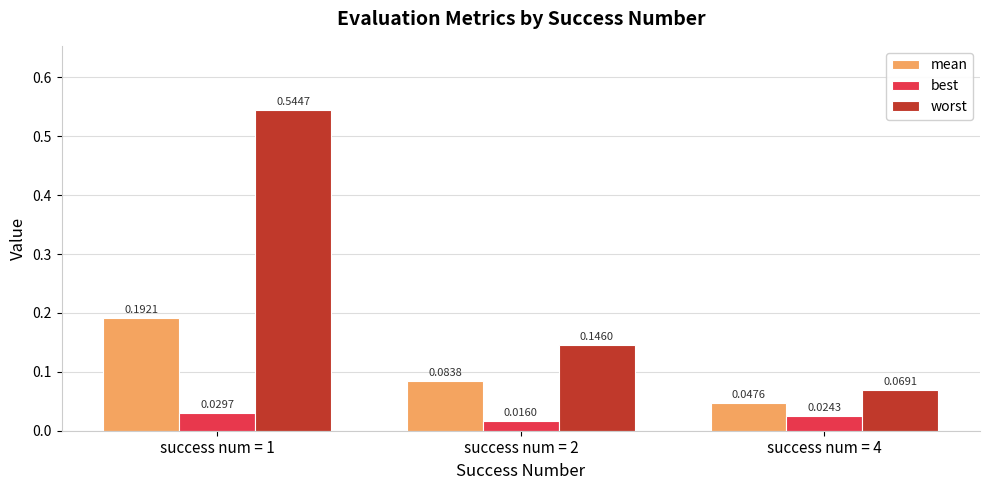

What is the total value across all series at success num = 1?

0.8